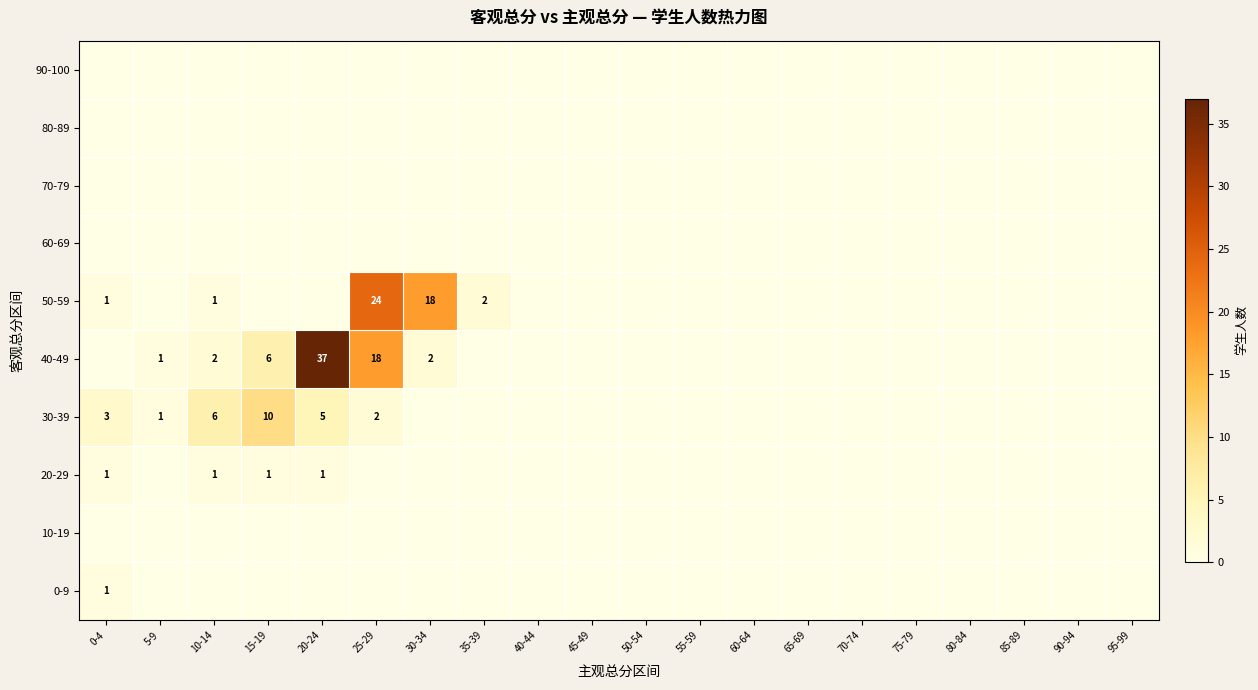

Which category has the highest value across all series?

20-24